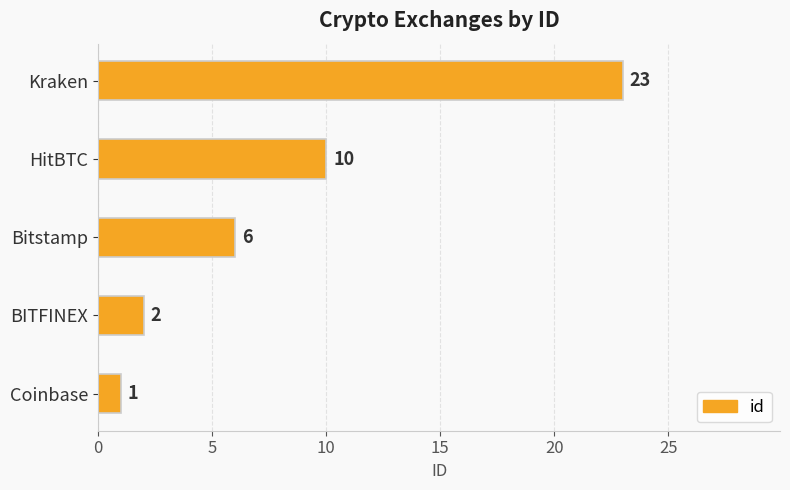

Does the chart contain any negative values?

No